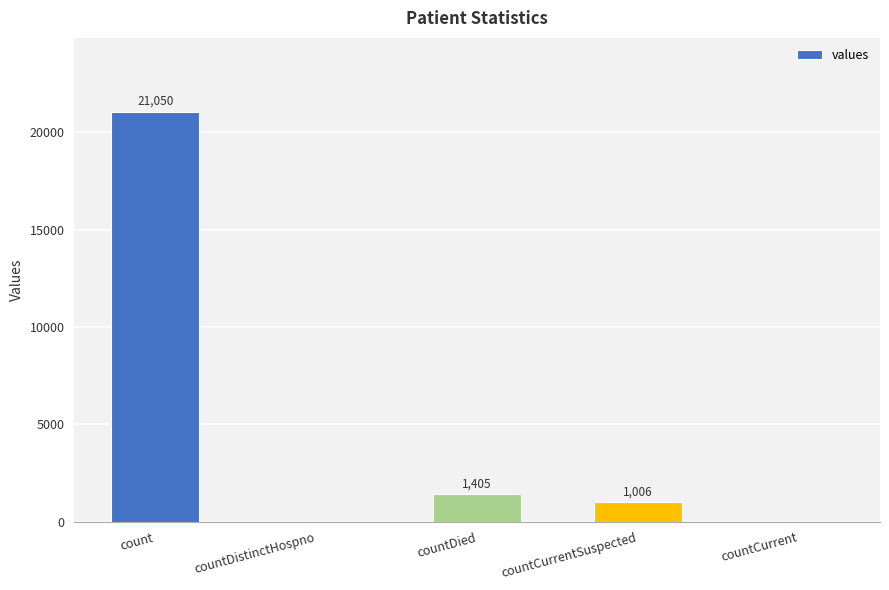

What is the greatest value displayed?

21050